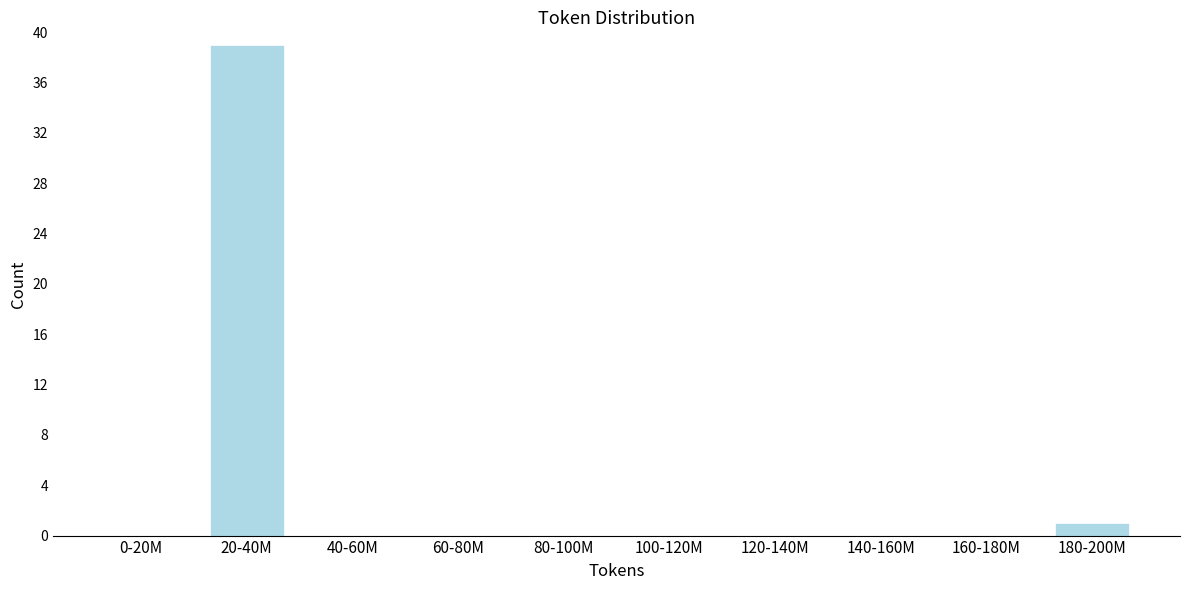

Reading left to right, extract all data points from this chart.

0-20M=0	20-40M=39	40-60M=0	60-80M=0	80-100M=0	100-120M=0	120-140M=0	140-160M=0	160-180M=0	180-200M=1